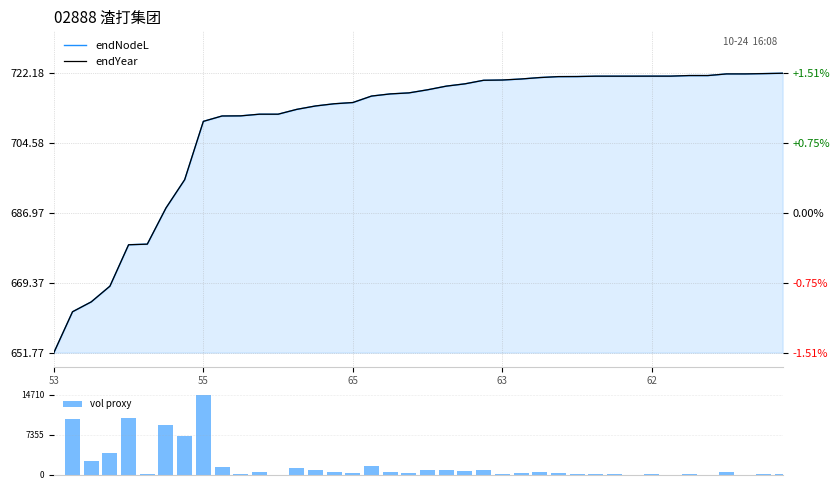

What is the sum of all vol proxy values?

70410.0